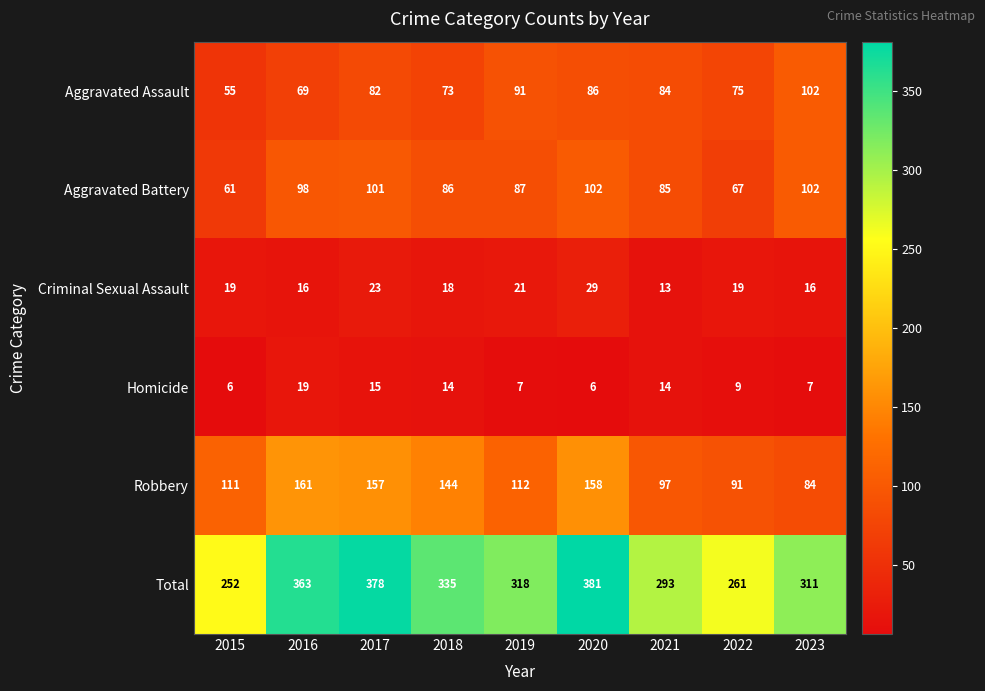

What is the total value across all series at 2017?

756